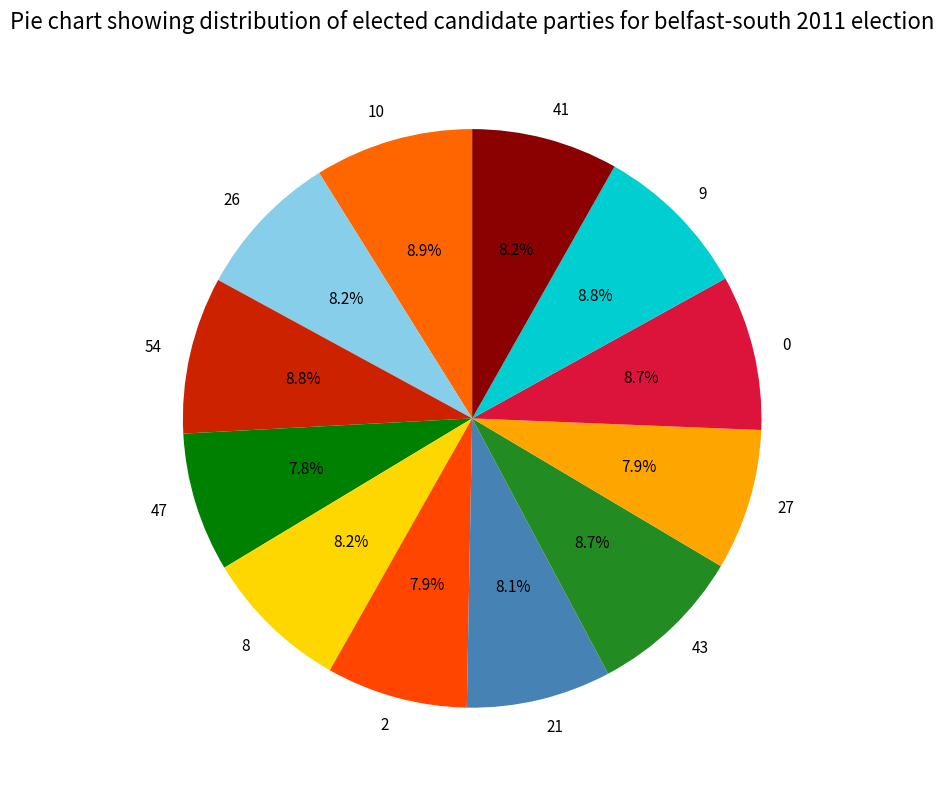

How many segments does this pie chart have?

12